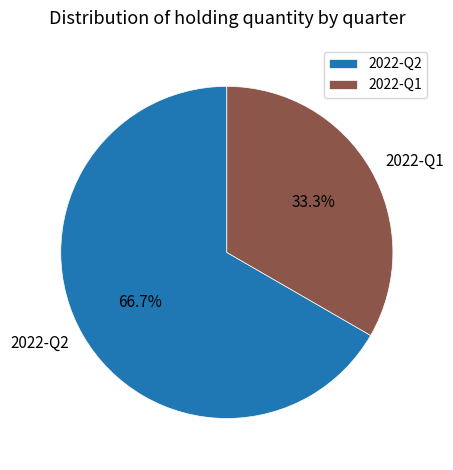

Count the number of slices in the pie.

2